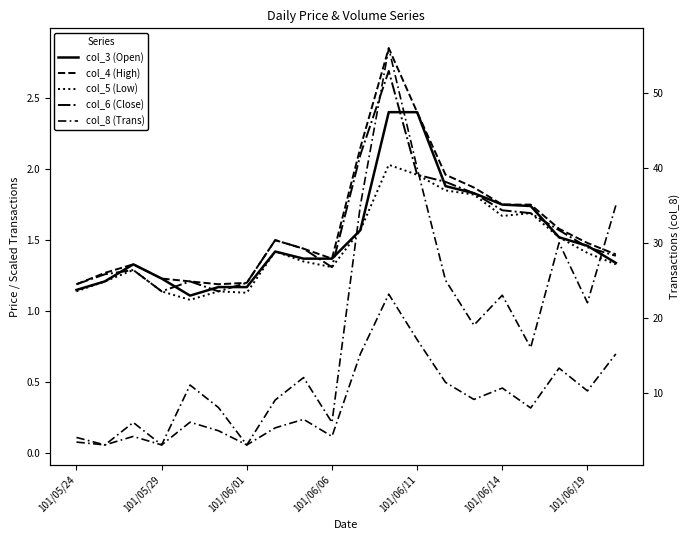

Does the chart have visible grid lines?

No